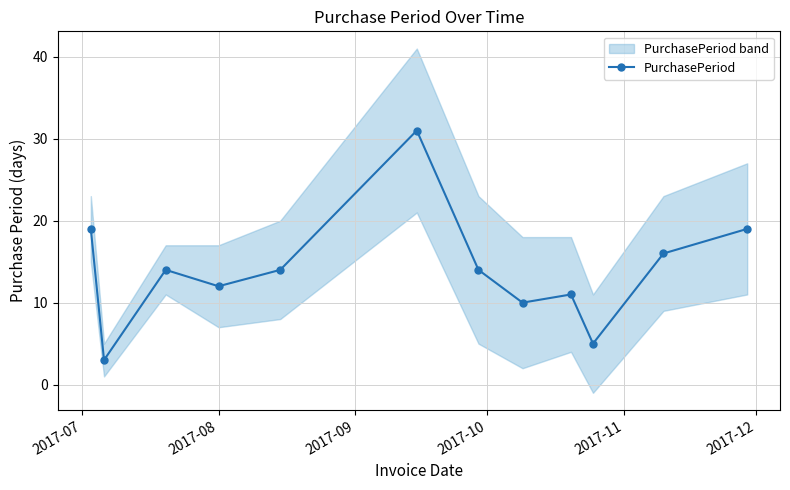

What is the difference between the maximum and minimum values?

28